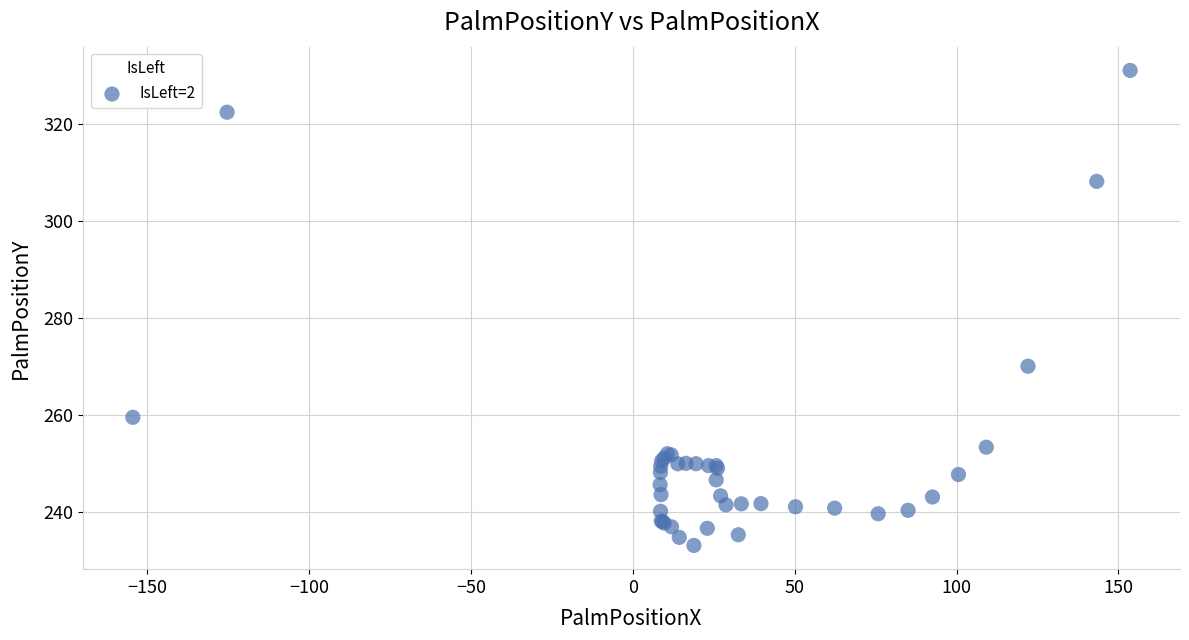

What Y value in the scatter plot is closest to 282?

270.1